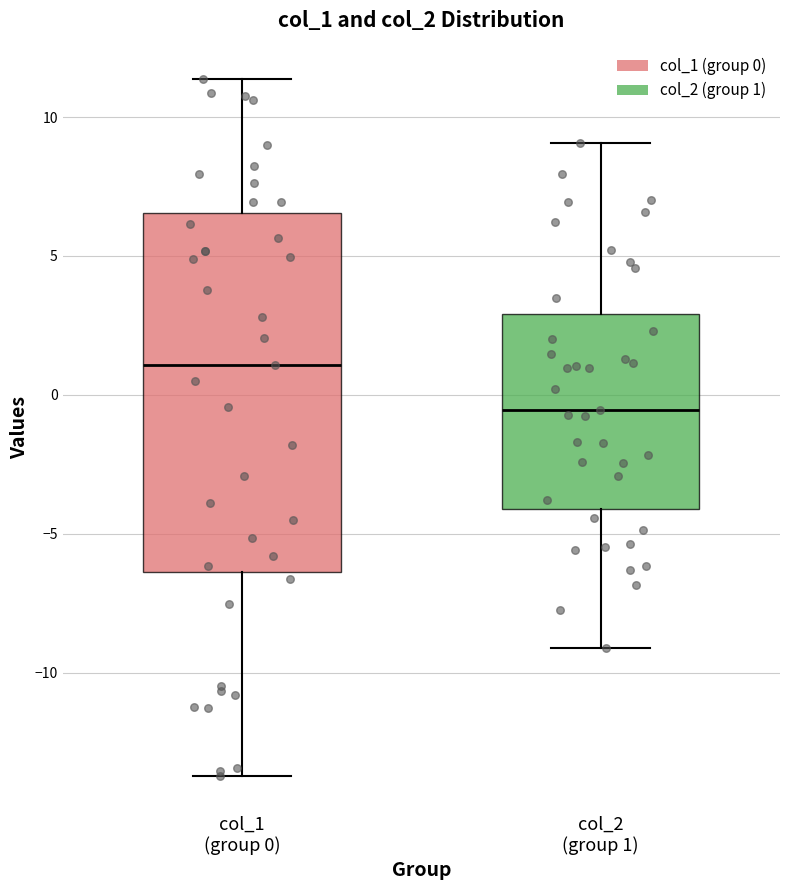

Where does the median line of the box for col_1 (group 0) sit on the y-axis? The values are not printed on the chart, so give them approximately, as read against the axis.

1.0